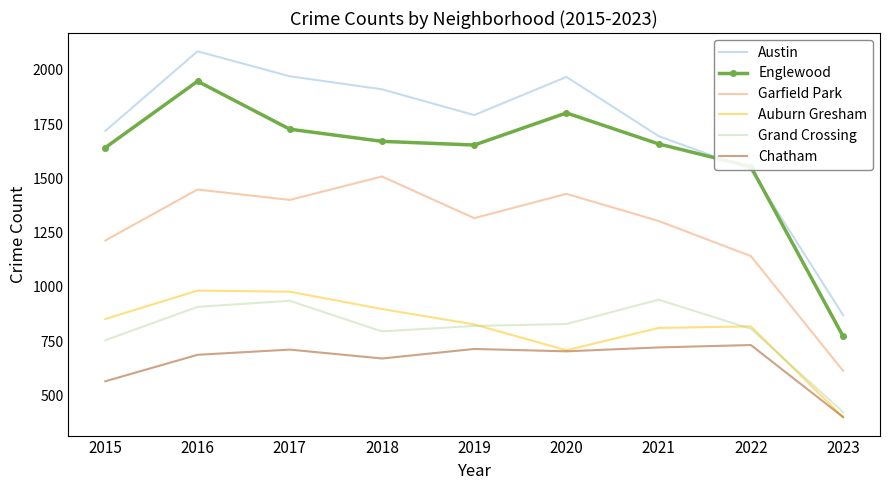

Rank the series by their maximum value, from lowest to highest.

Chatham, Grand Crossing, Auburn Gresham, Garfield Park, Englewood, Austin